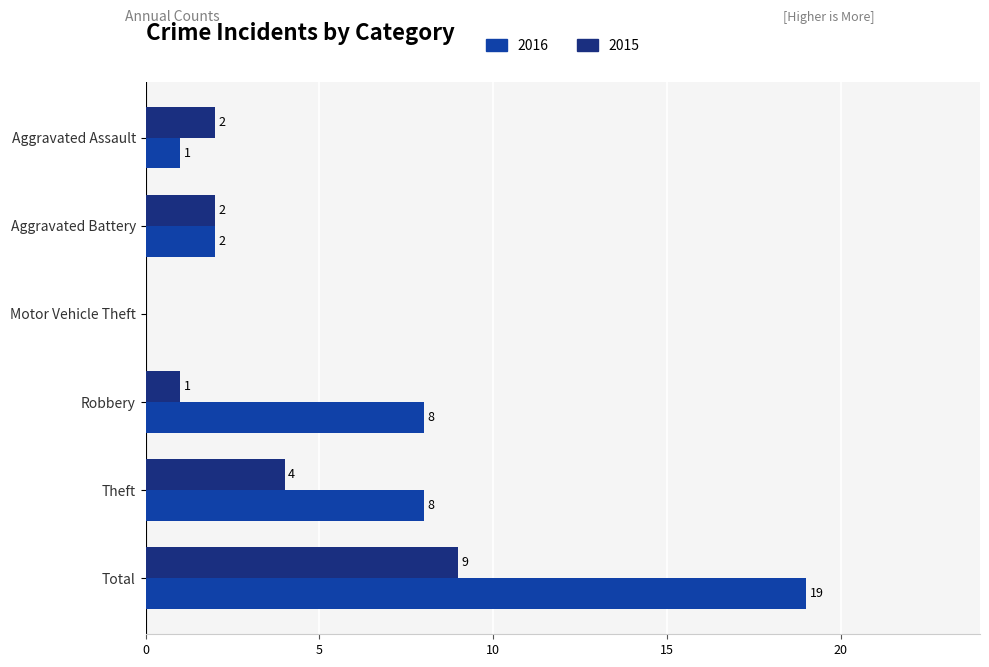

Which series changed the most between Aggravated Assault and Aggravated Battery?

2016